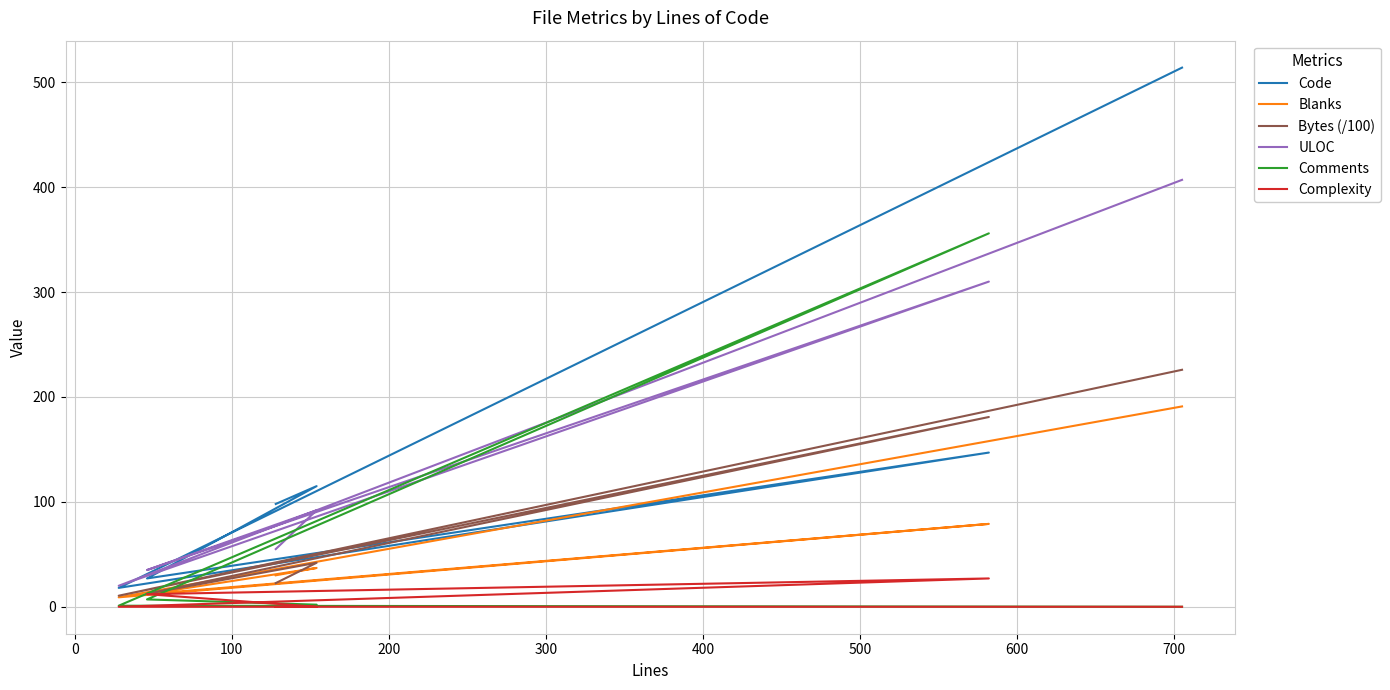

What are all the series names shown in the legend?

Code, Blanks, Bytes (/100), ULOC, Comments, Complexity